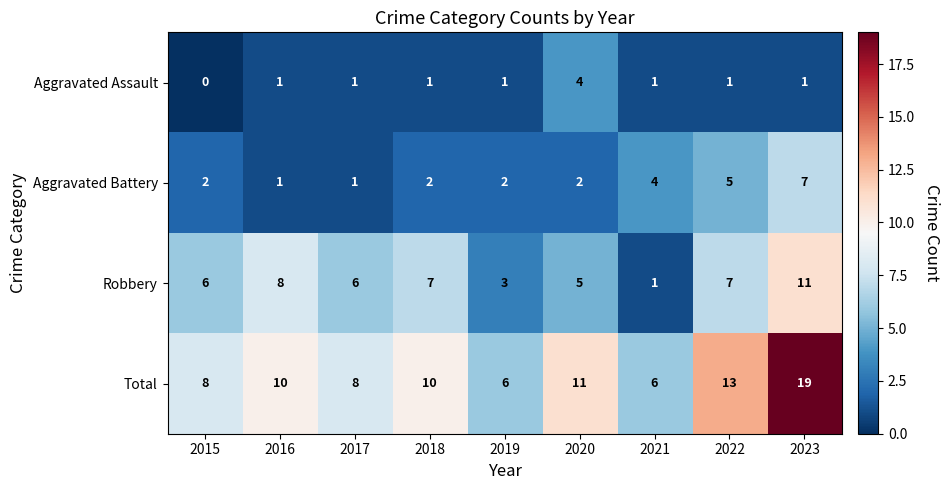

At which label is Aggravated Battery closest to 4?

2021